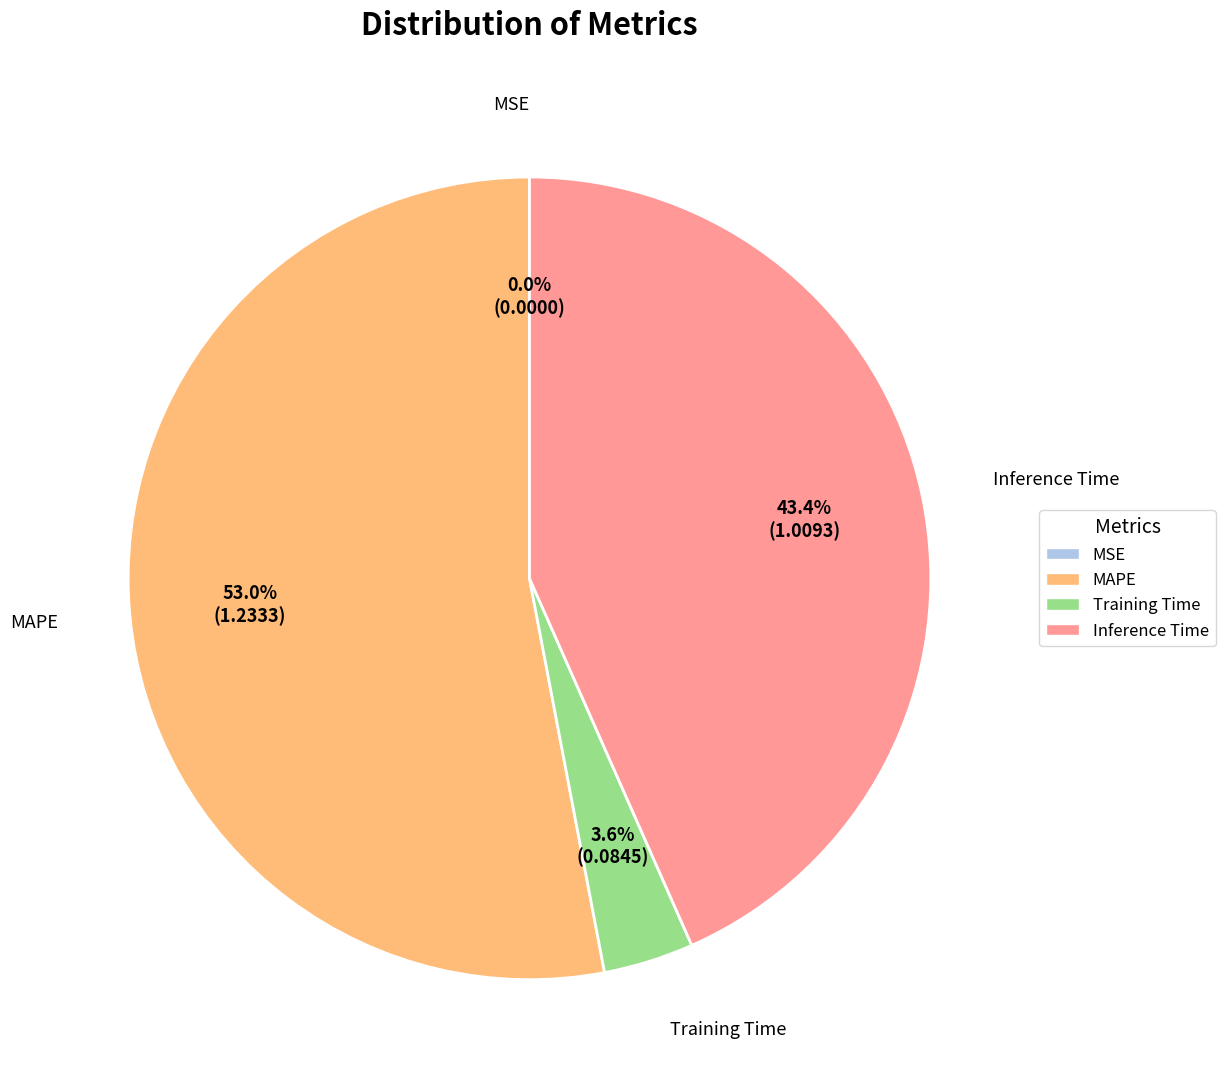

The MAPE slice represents 53% of the pie. True or false?

True